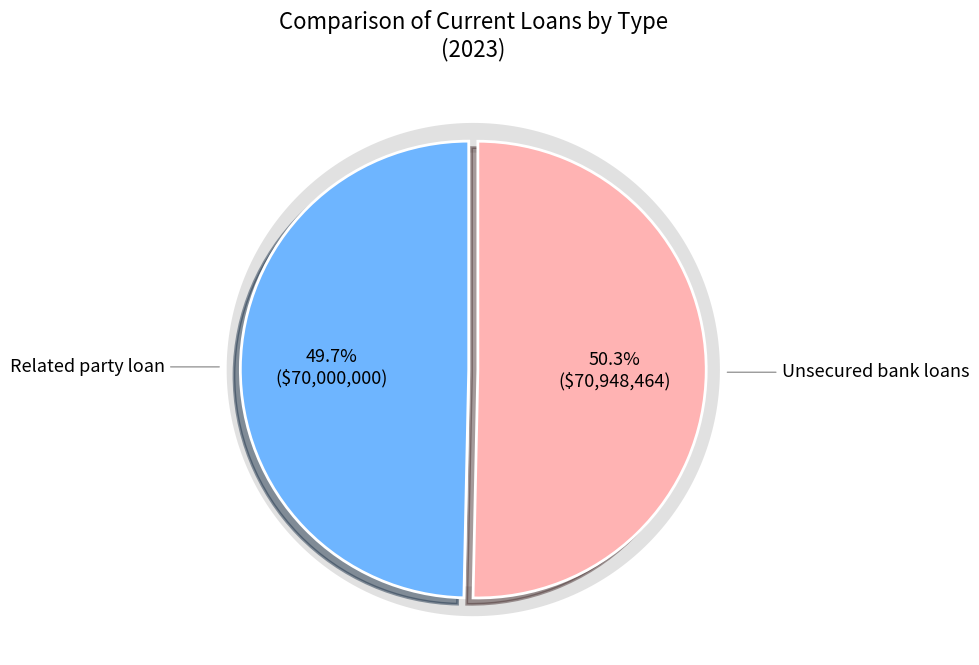

Approximately how many times larger is the value at Unsecured bank loans compared to Related party loan?

1.0